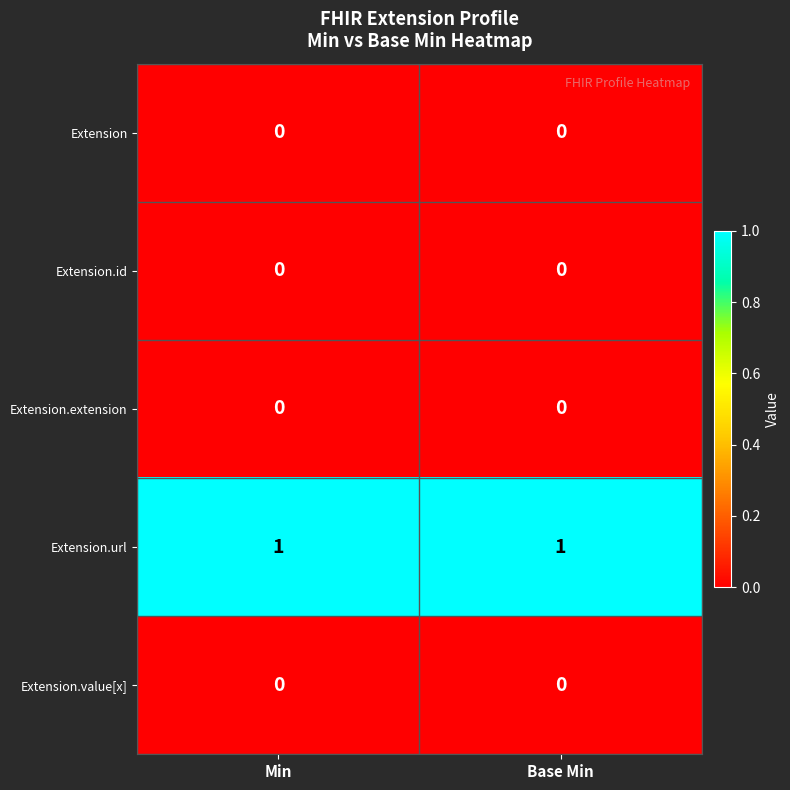

How many categories are shown in the chart?

2